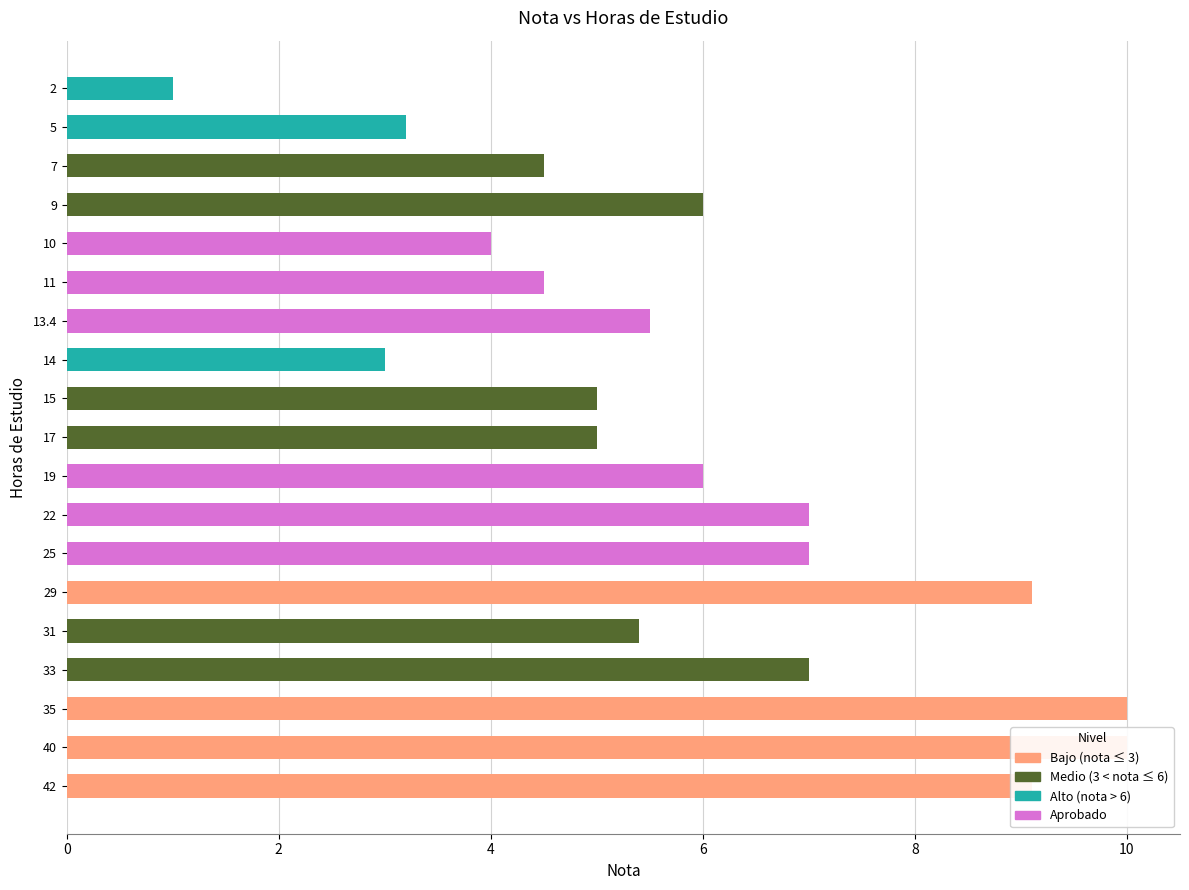

Are the bars horizontal?

Yes